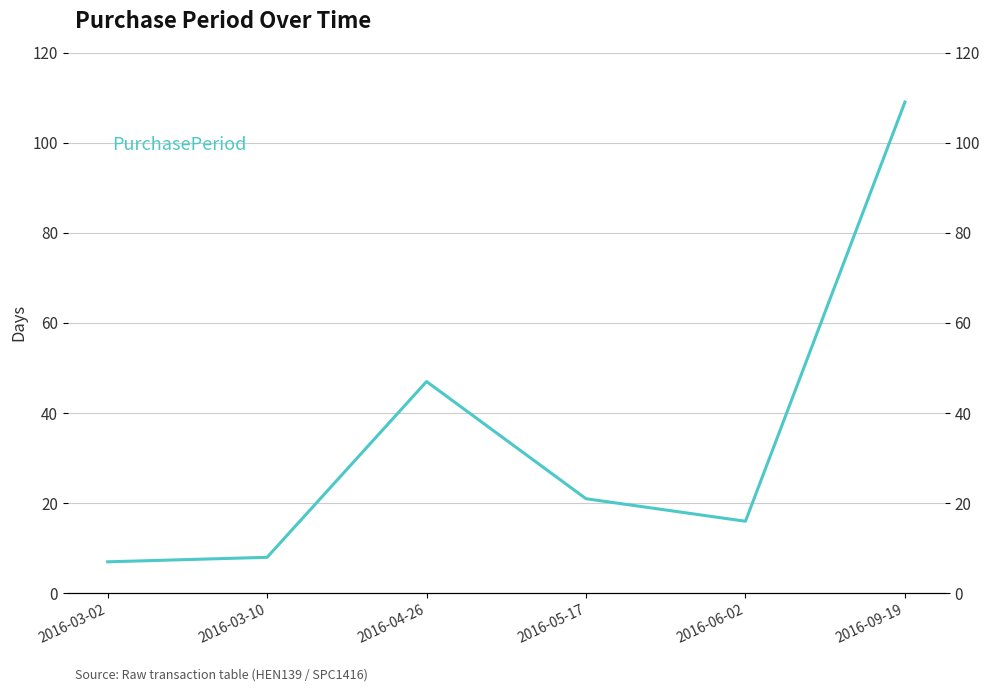

Count the number of data series in this chart.

1